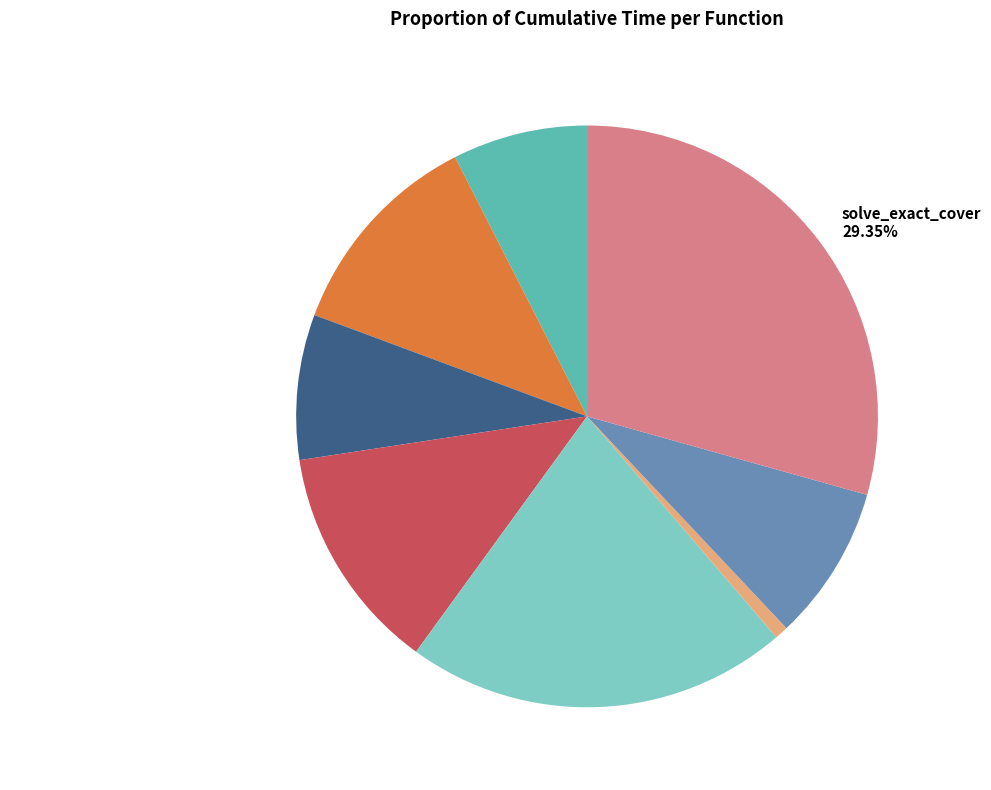

Combined, do sample_qubo 21.28% and generate_qubo_numpy_multi_processing 8.07% account for over 50%?

No